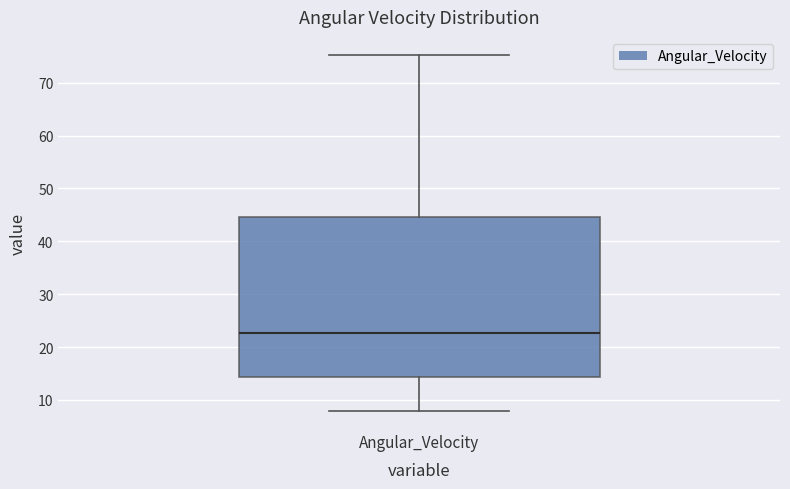

Read this box plot against the y-axis: the position of the median line, the range covered by the box, and the ends of both whiskers. The values are not printed on the chart, so give them approximately, as read against the axis.

median 23, box 14 to 45, whiskers 8 to 75